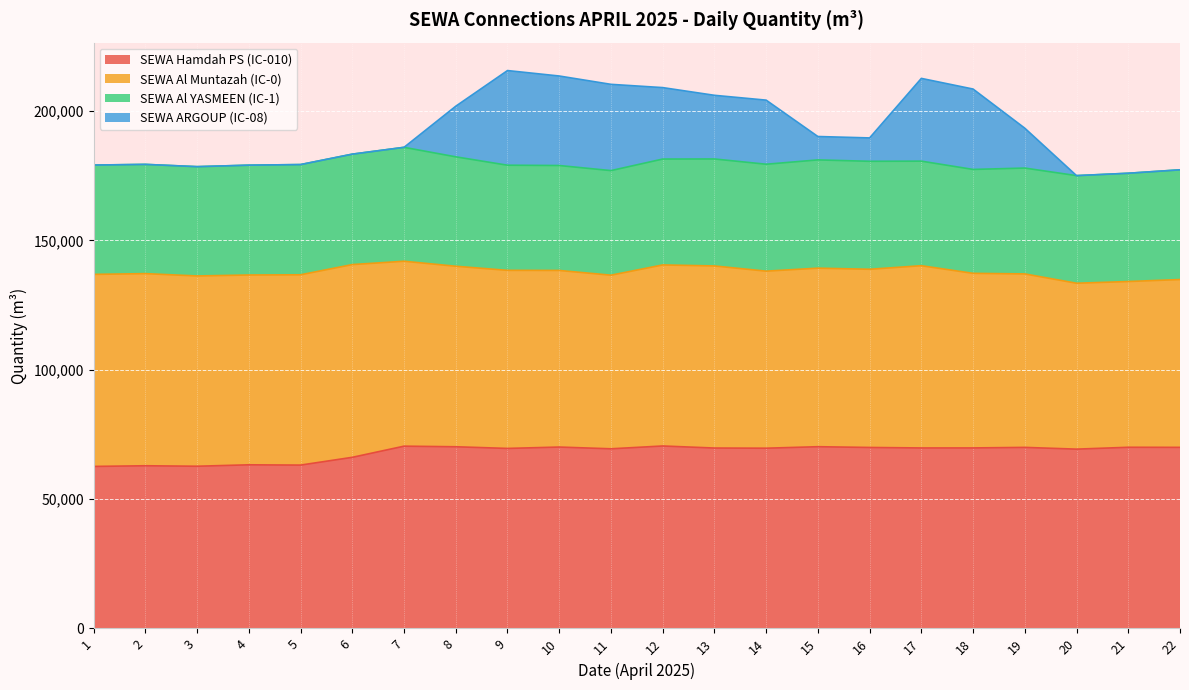

What is the highest value of the SEWA Hamdah PS (IC-010) series?

70513